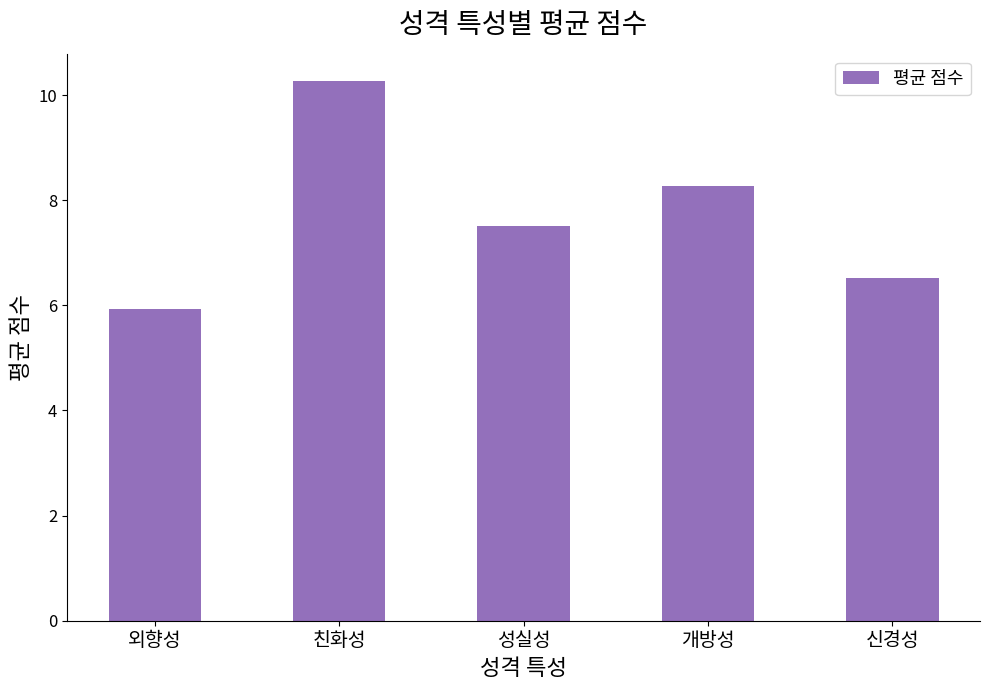

What is the minimum value shown in the chart?

5.9